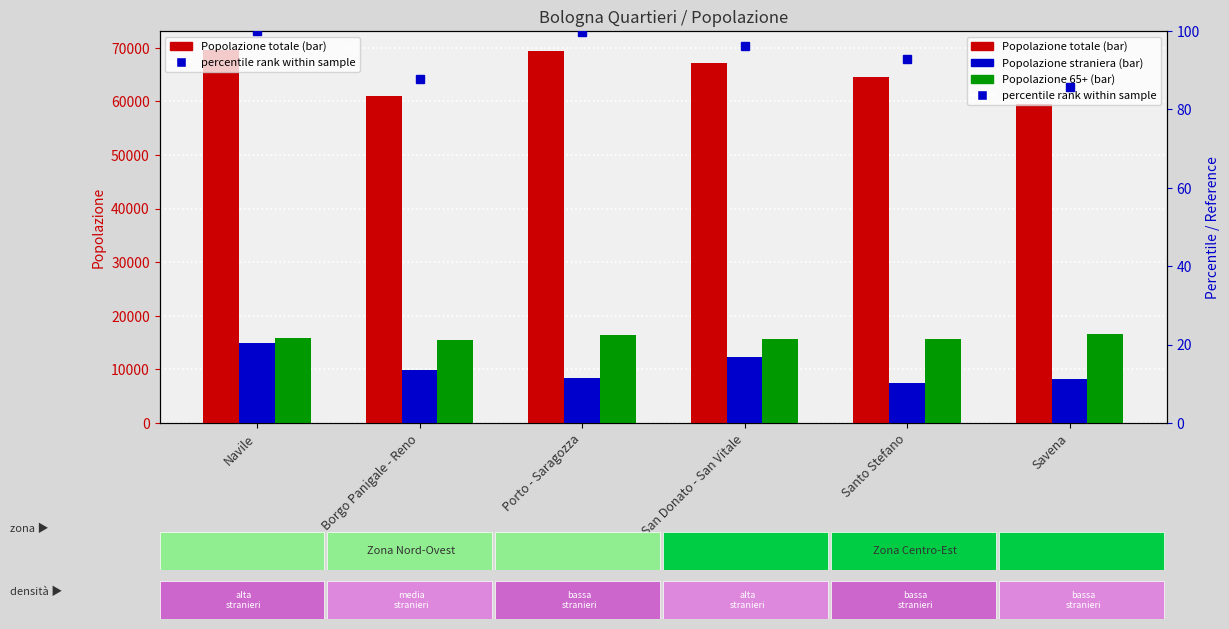

How many categories are shown in the chart?

6